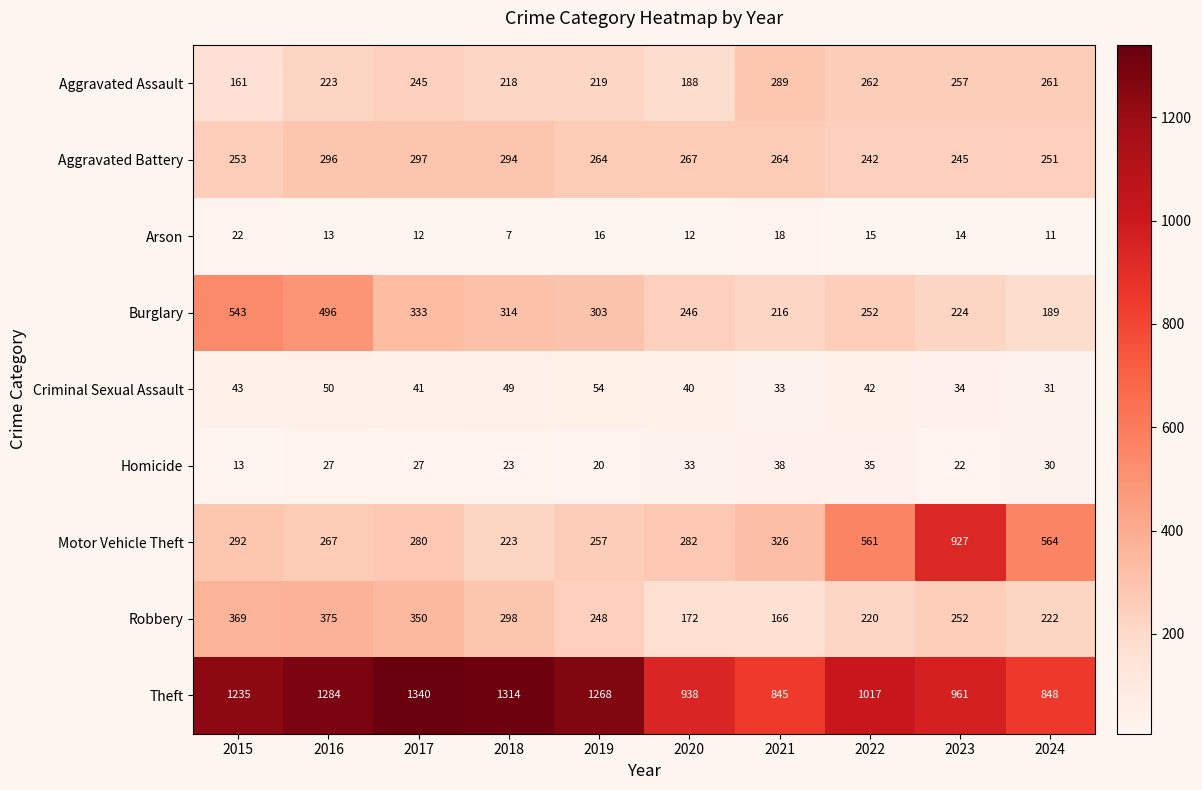

At which category is the sum across all series the highest?

2016